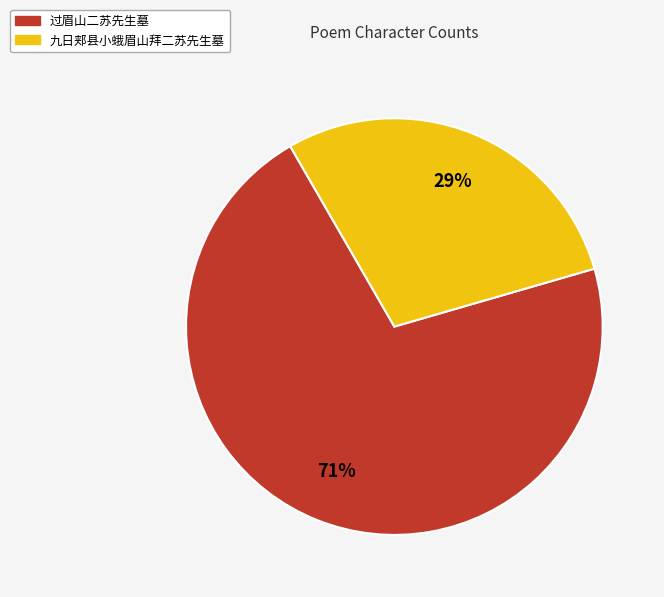

Is the sum of 九日郏县小蛾眉山拜二苏先生墓 and 过眉山二苏先生墓 greater than half?

Yes